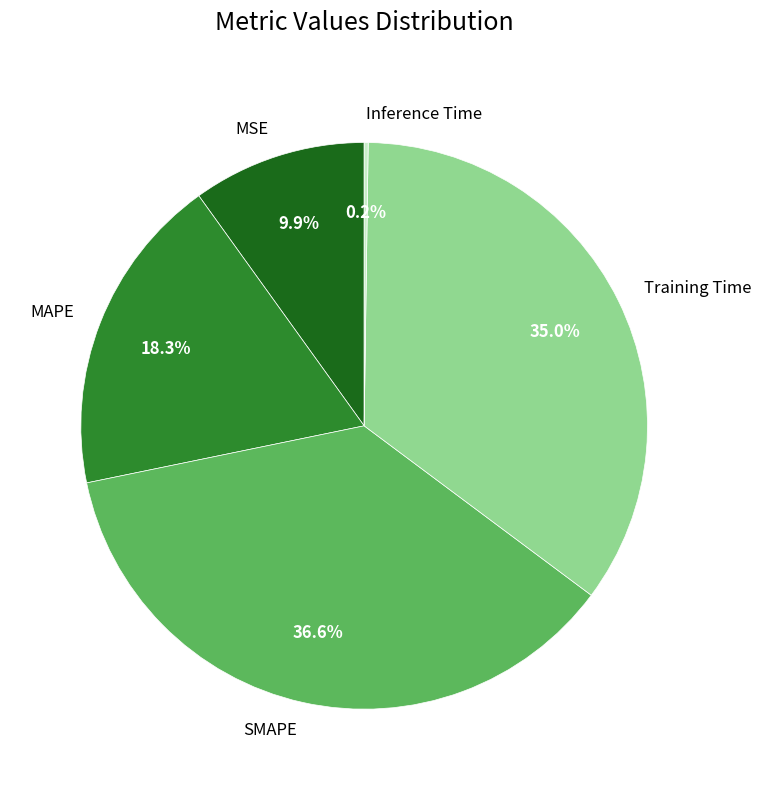

Which has a higher value, Training Time or SMAPE?

SMAPE